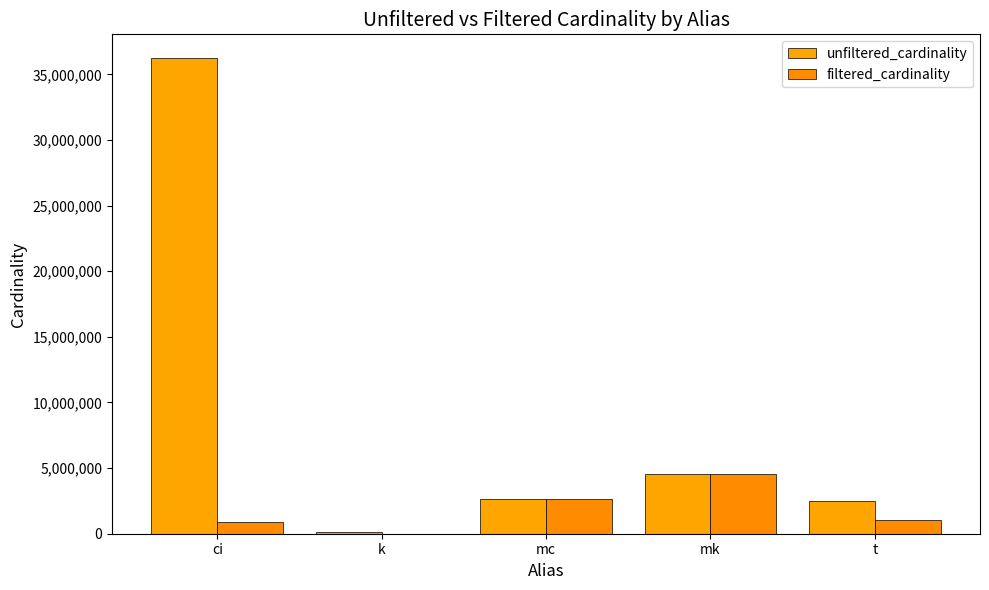

What is the approximate value of unfiltered_cardinality at mk, to the nearest 50?

4523950